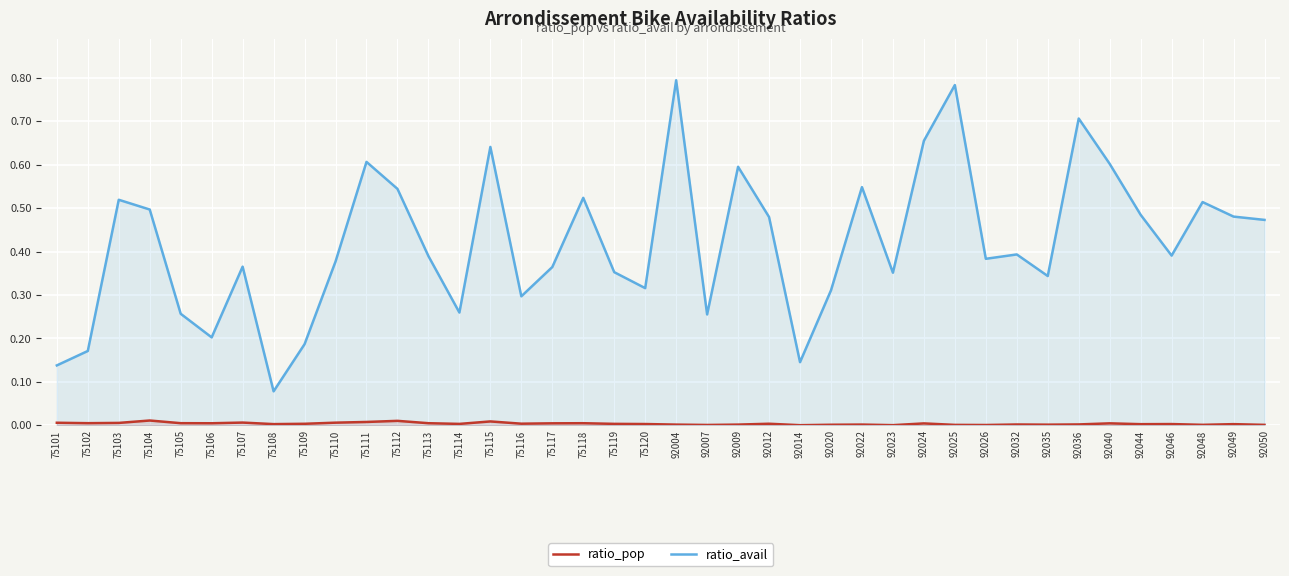

What is the value of the ratio_avail point at the 34th from the left?

0.7